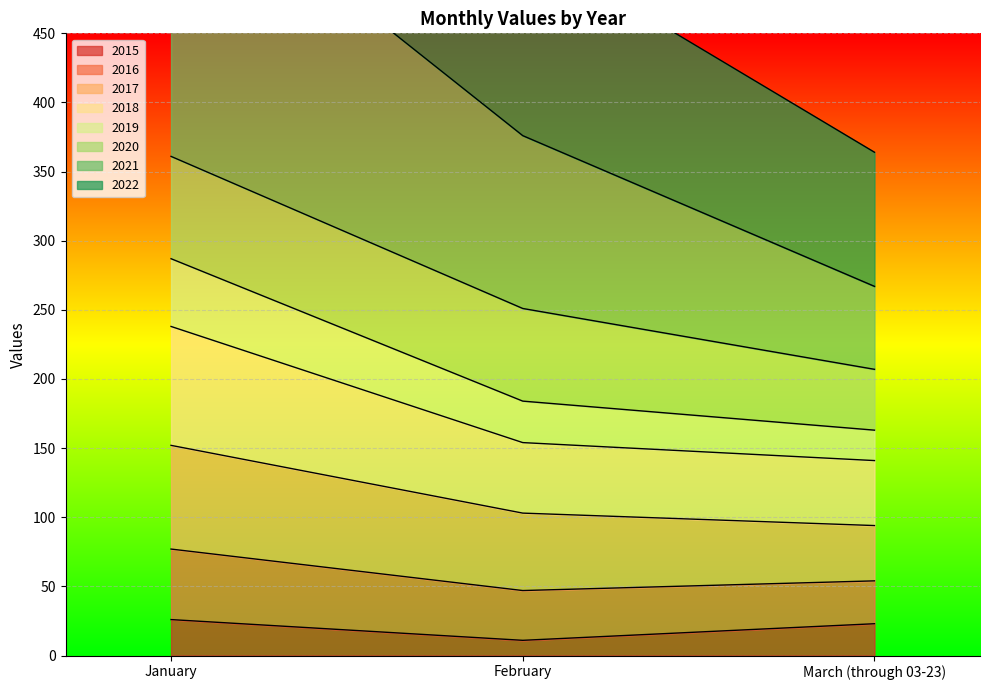

What is the minimum value for 2015?

11